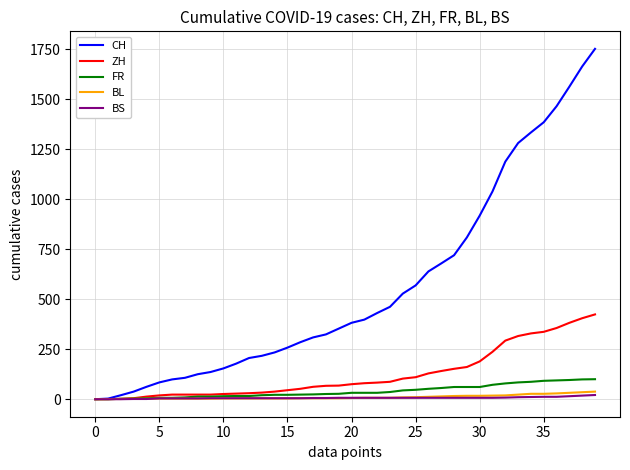

What is the maximum value shown in the chart?

1752